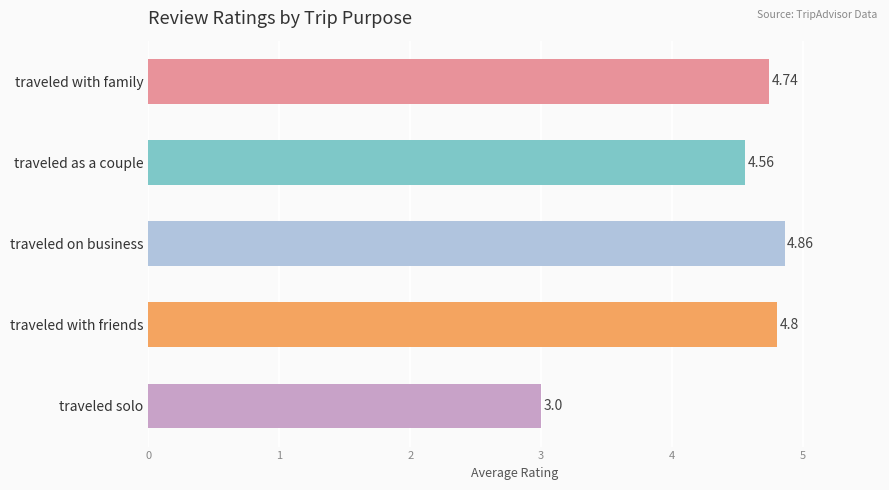

How many series are shown in this chart?

1